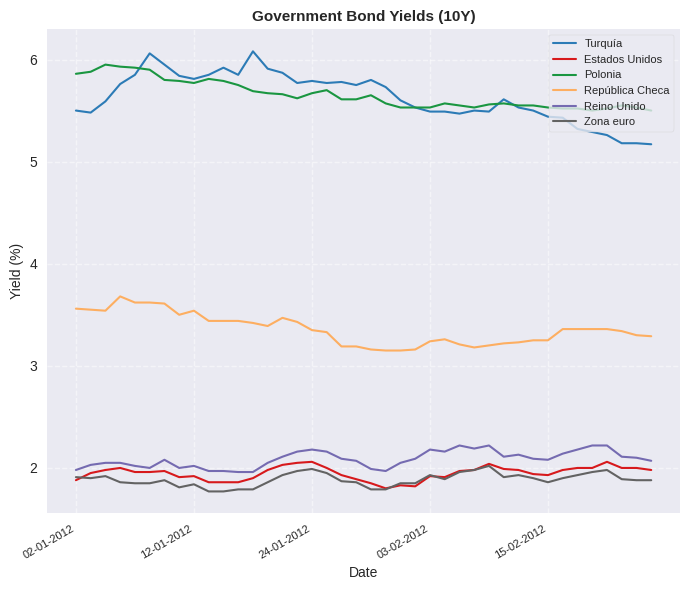

What is the highest value of the Reino Unido series?

2.2